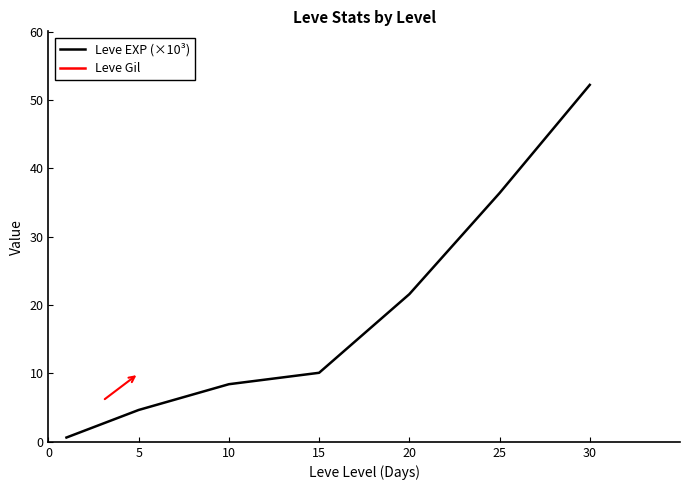

What is the difference between the Leve EXP (×10³) values at 25 and 20?

14.8